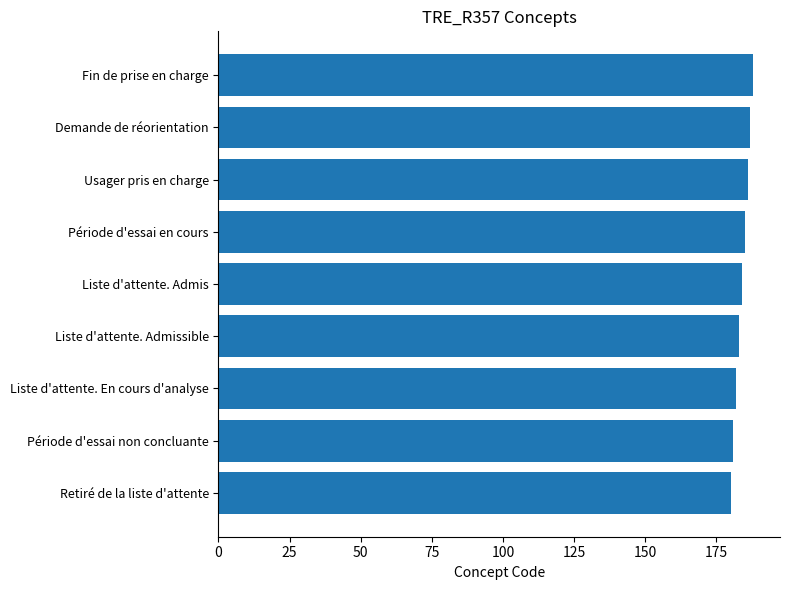

How many series are shown in this chart?

1